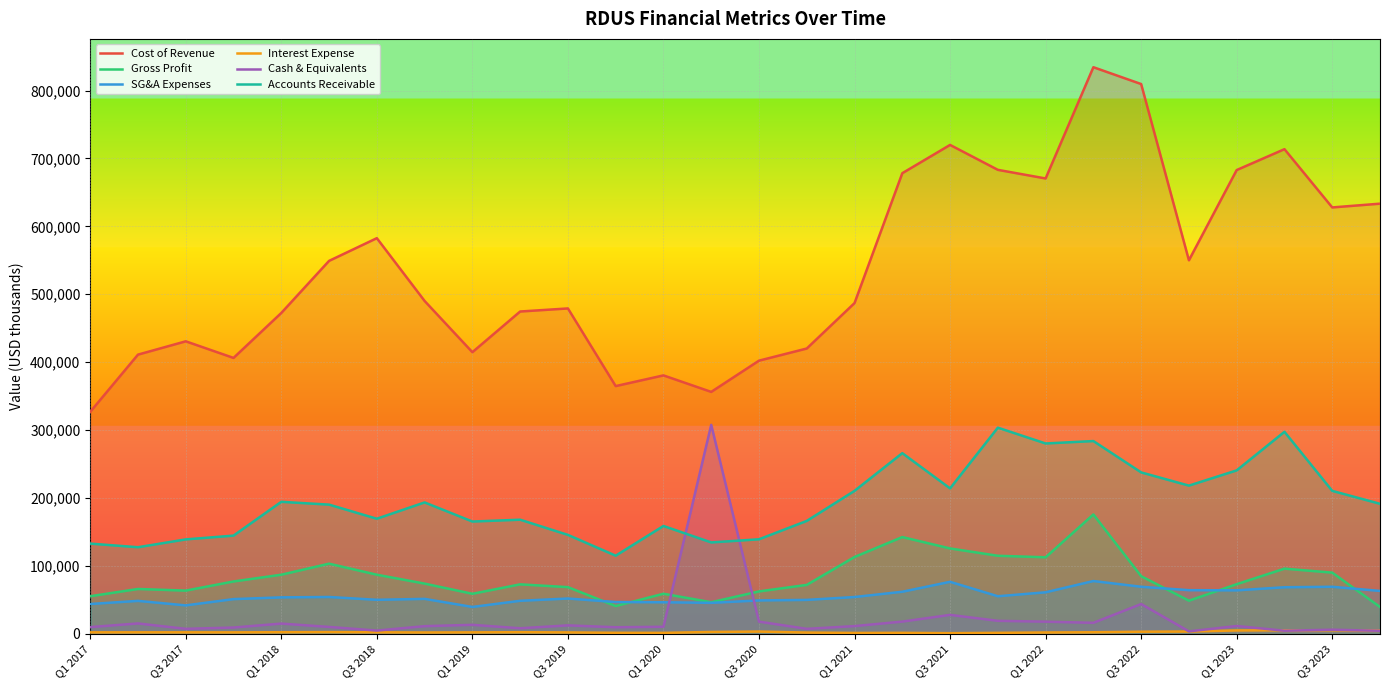

Which series has the largest total across all categories?

Cost of Revenue